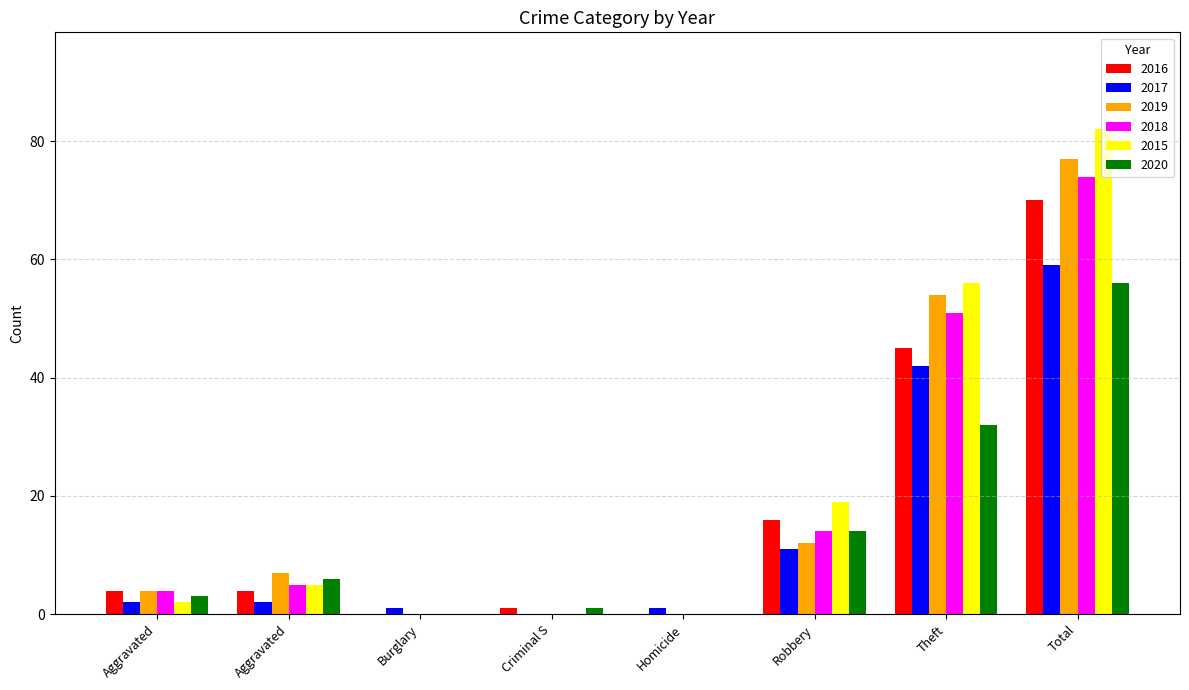

How many data points does each series have?

8